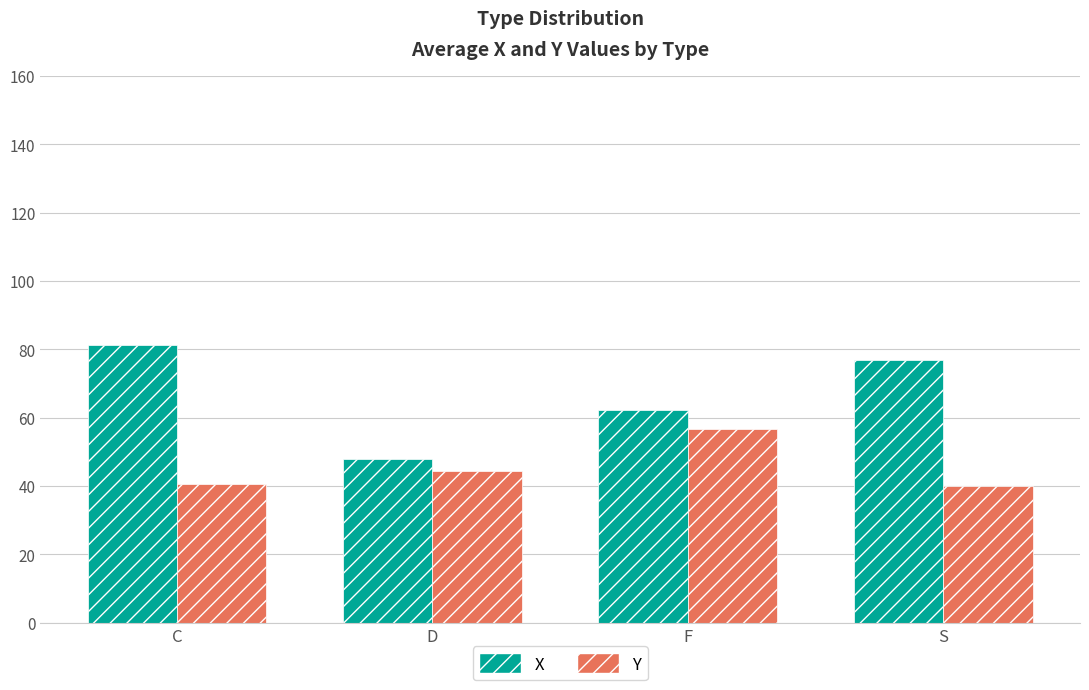

At which label does X reach its peak?

C